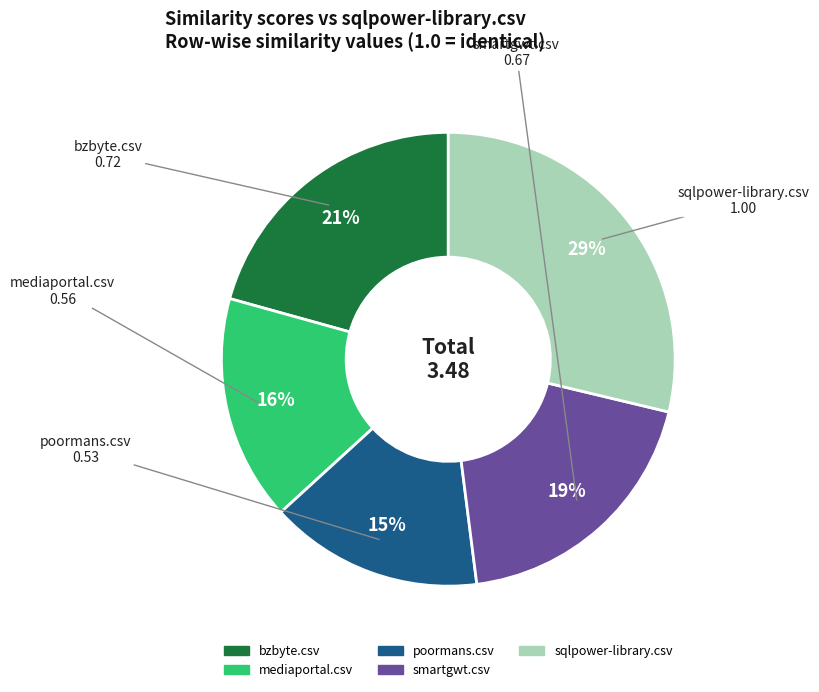

Rank the categories by value from lowest to highest.

poormans.csv, mediaportal.csv, smartgwt.csv, bzbyte.csv, sqlpower-library.csv